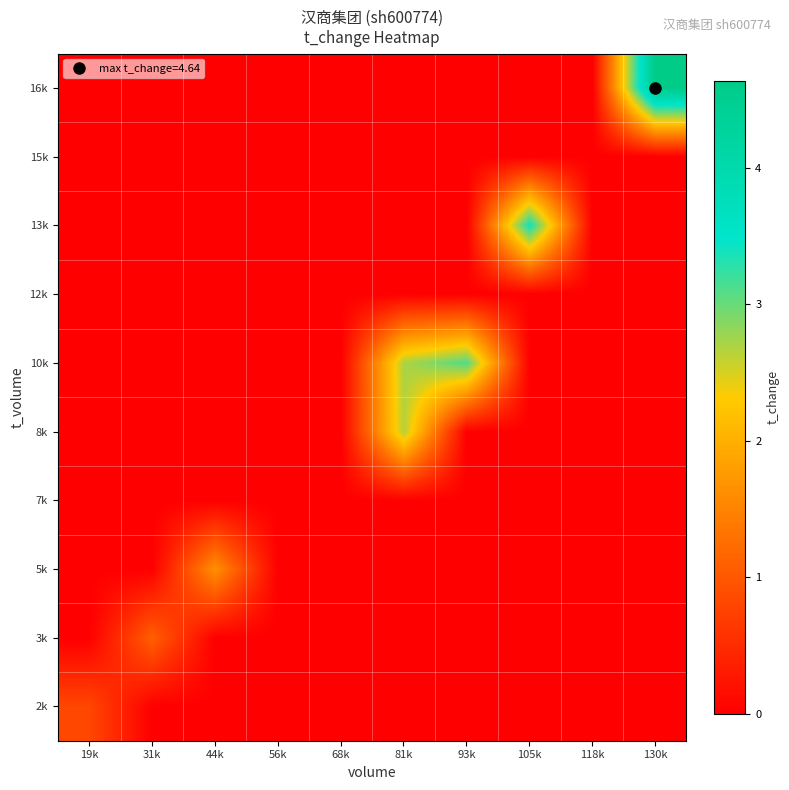

Rank the series by their maximum value, from highest to lowest.

16k, 13k, 10k, 8k, 5k, 3k, 2k, 7k, 12k, 15k